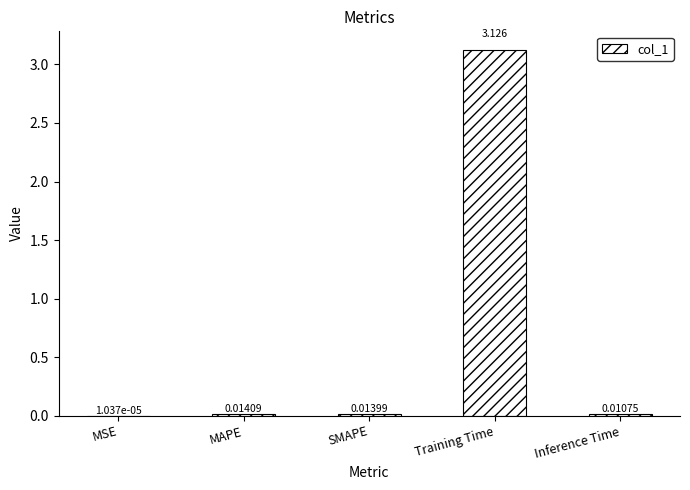

What is the average value?

0.6